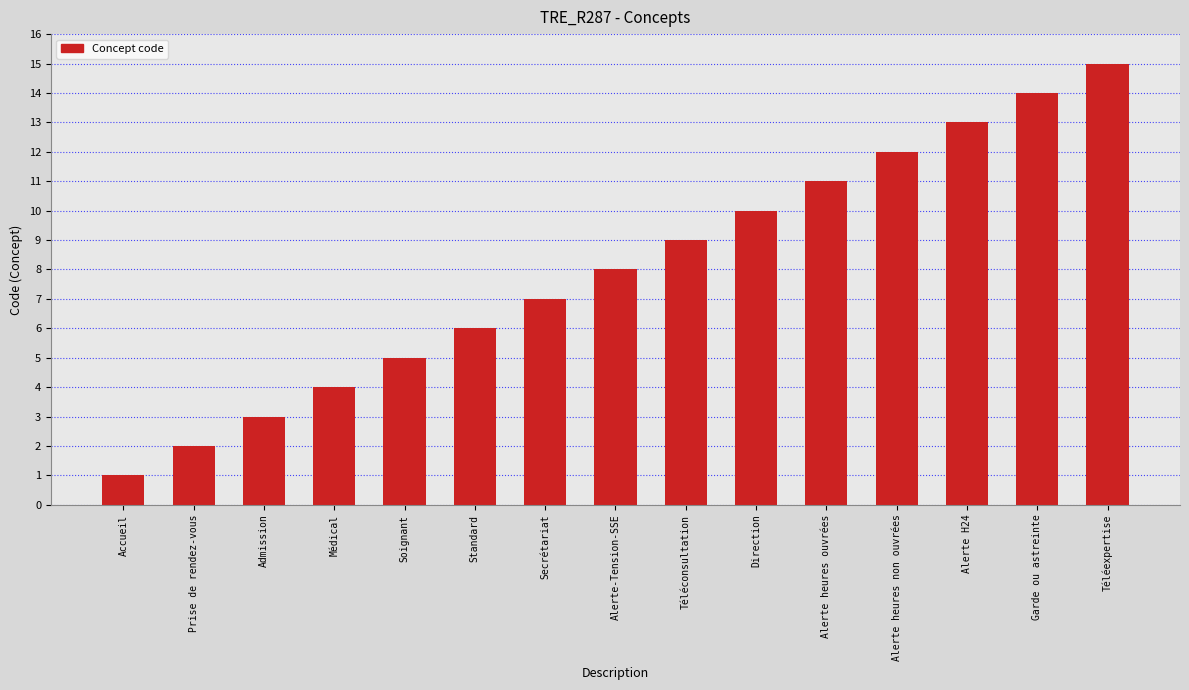

Which has a higher value, Prise de rendez-vous or Alerte H24?

Alerte H24